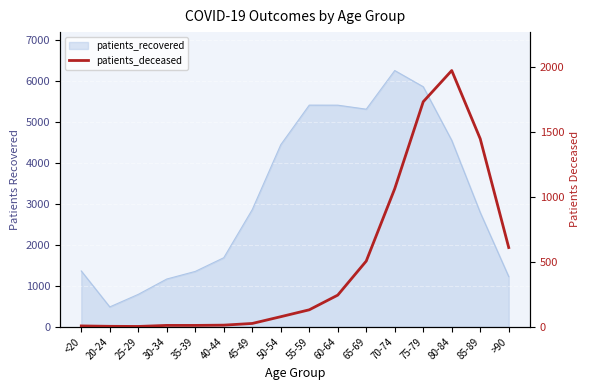

The value at 80-84 is 1971. True or false?

True